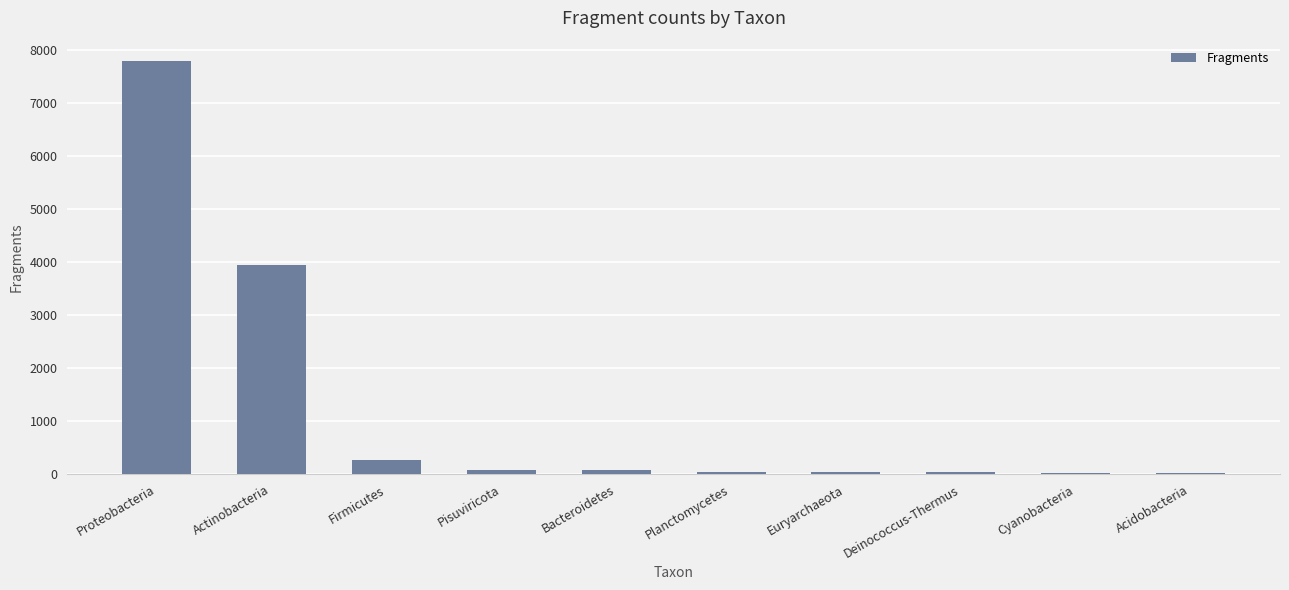

What is the sum of all values?

12359